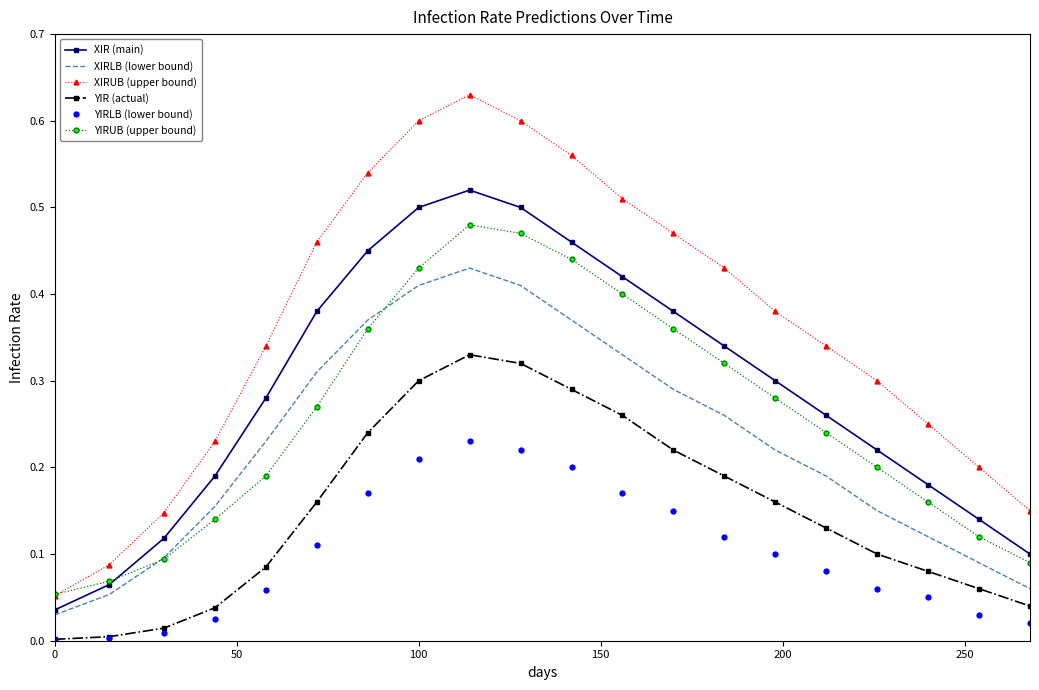

Which series has the largest range (max minus min)?

XIRUB (upper bound)